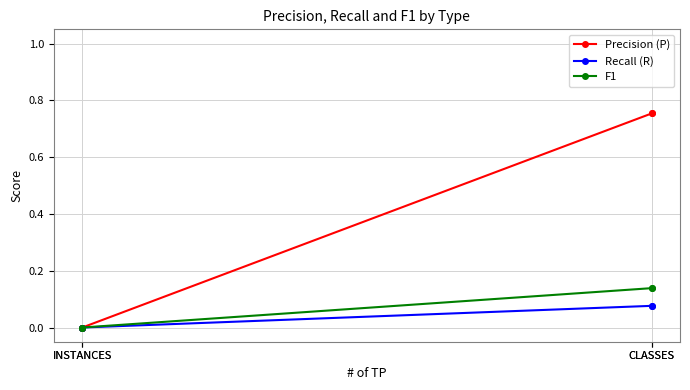

Is the value of F1 at INSTANCES greater than the value of Recall (R) at CLASSES?

No